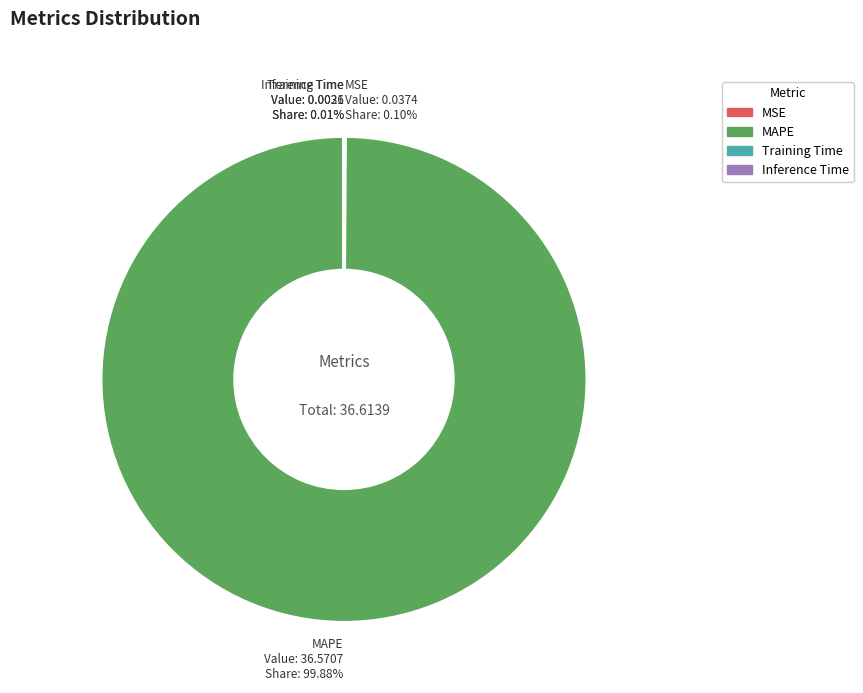

Is there any slice that represents more than half of the pie?

Yes